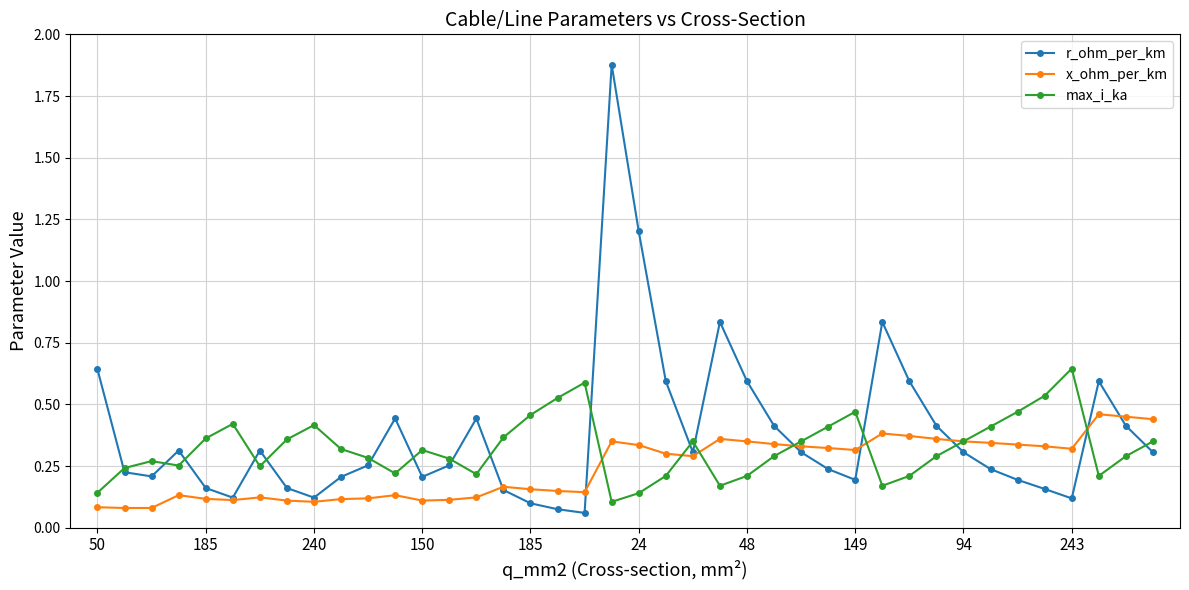

List the series in order of their peak value, highest first.

r_ohm_per_km, max_i_ka, x_ohm_per_km